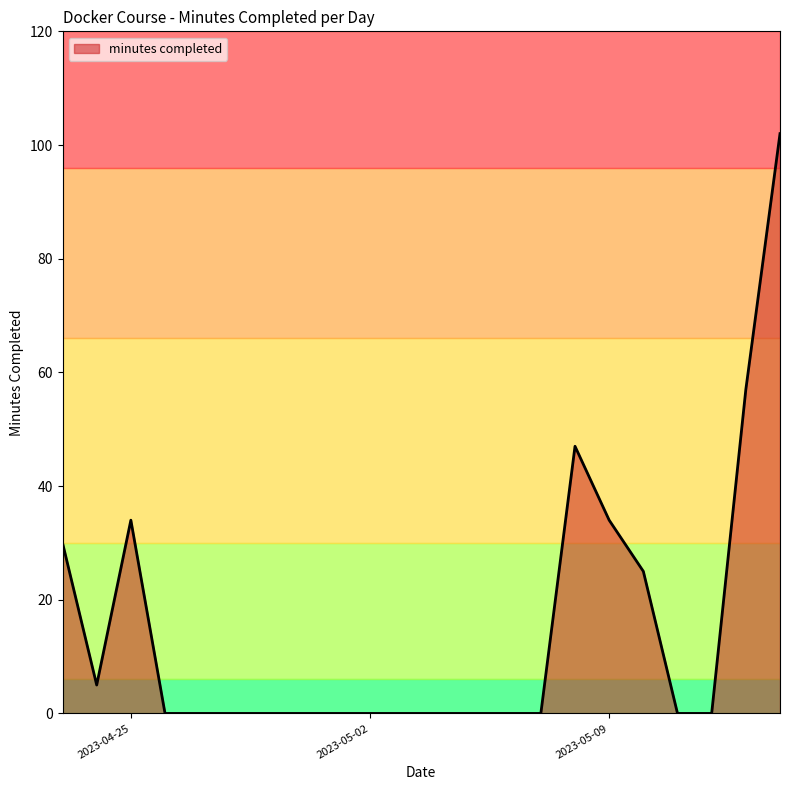

What is the greatest value displayed?

102